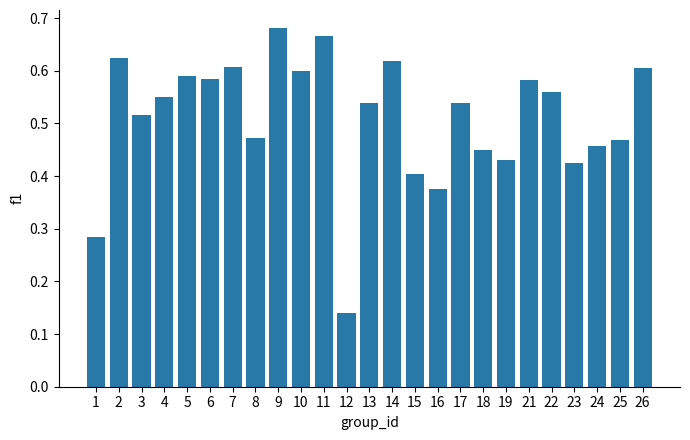

How many values are between 0 and 1?

25